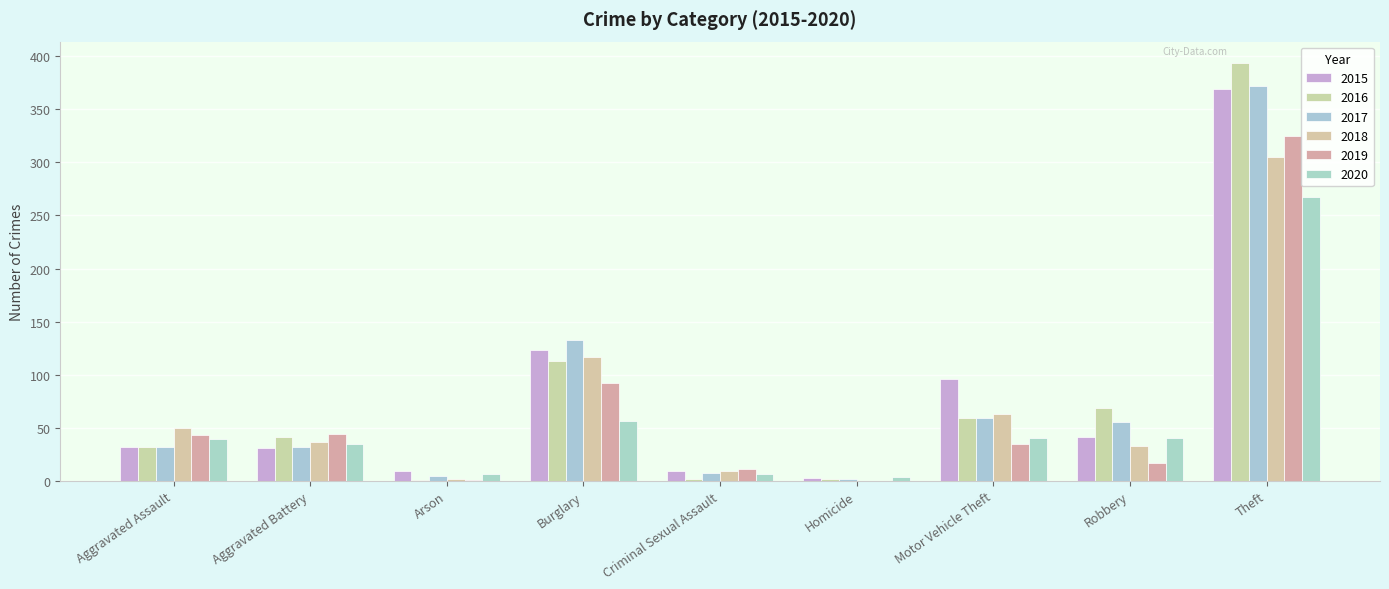

The 2018 series shows 25 at Aggravated Battery. True or false?

False